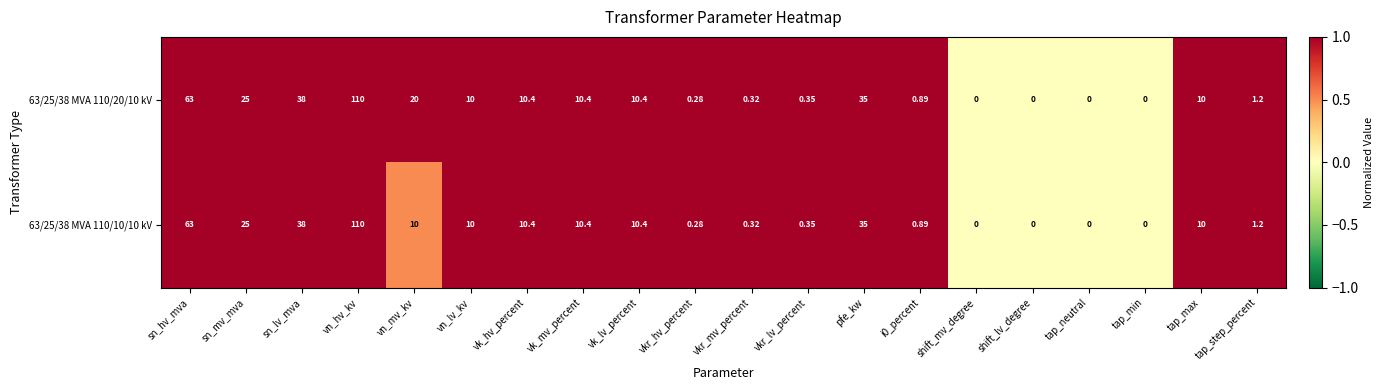

Which series has the largest total across all categories?

63/25/38 MVA 110/20/10 kV